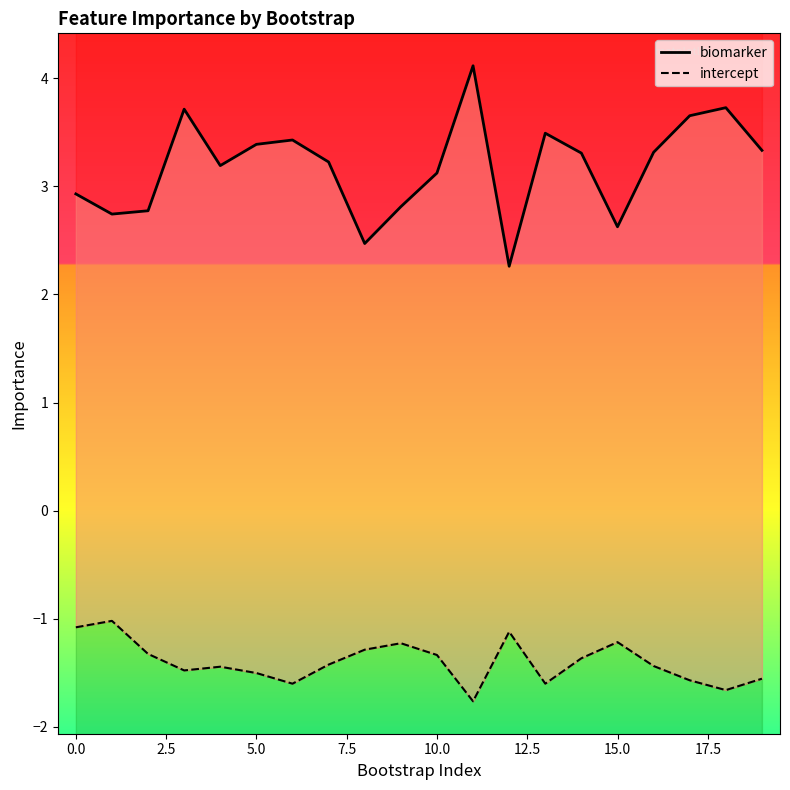

At how many categories does at least one series exceed 3?

13